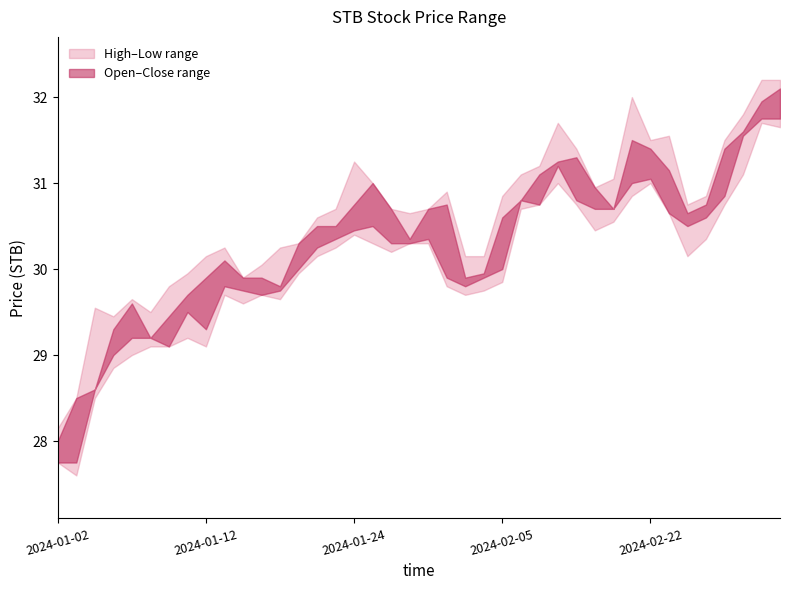

How many values in the low series exceed 30?

22